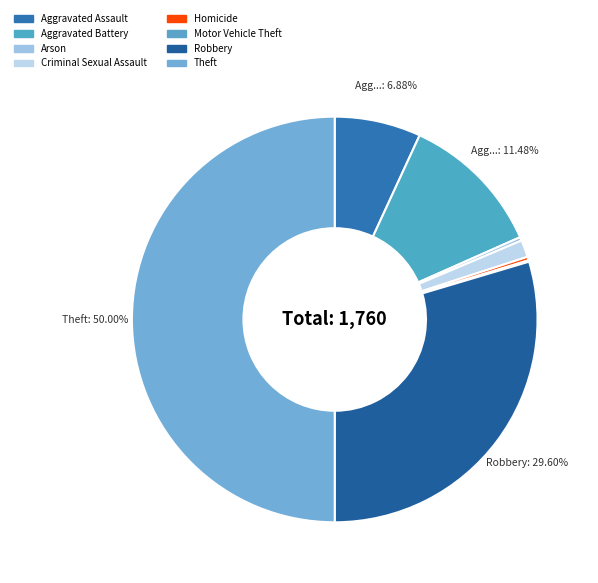

Is Criminal Sexual Assault the majority of the pie?

No